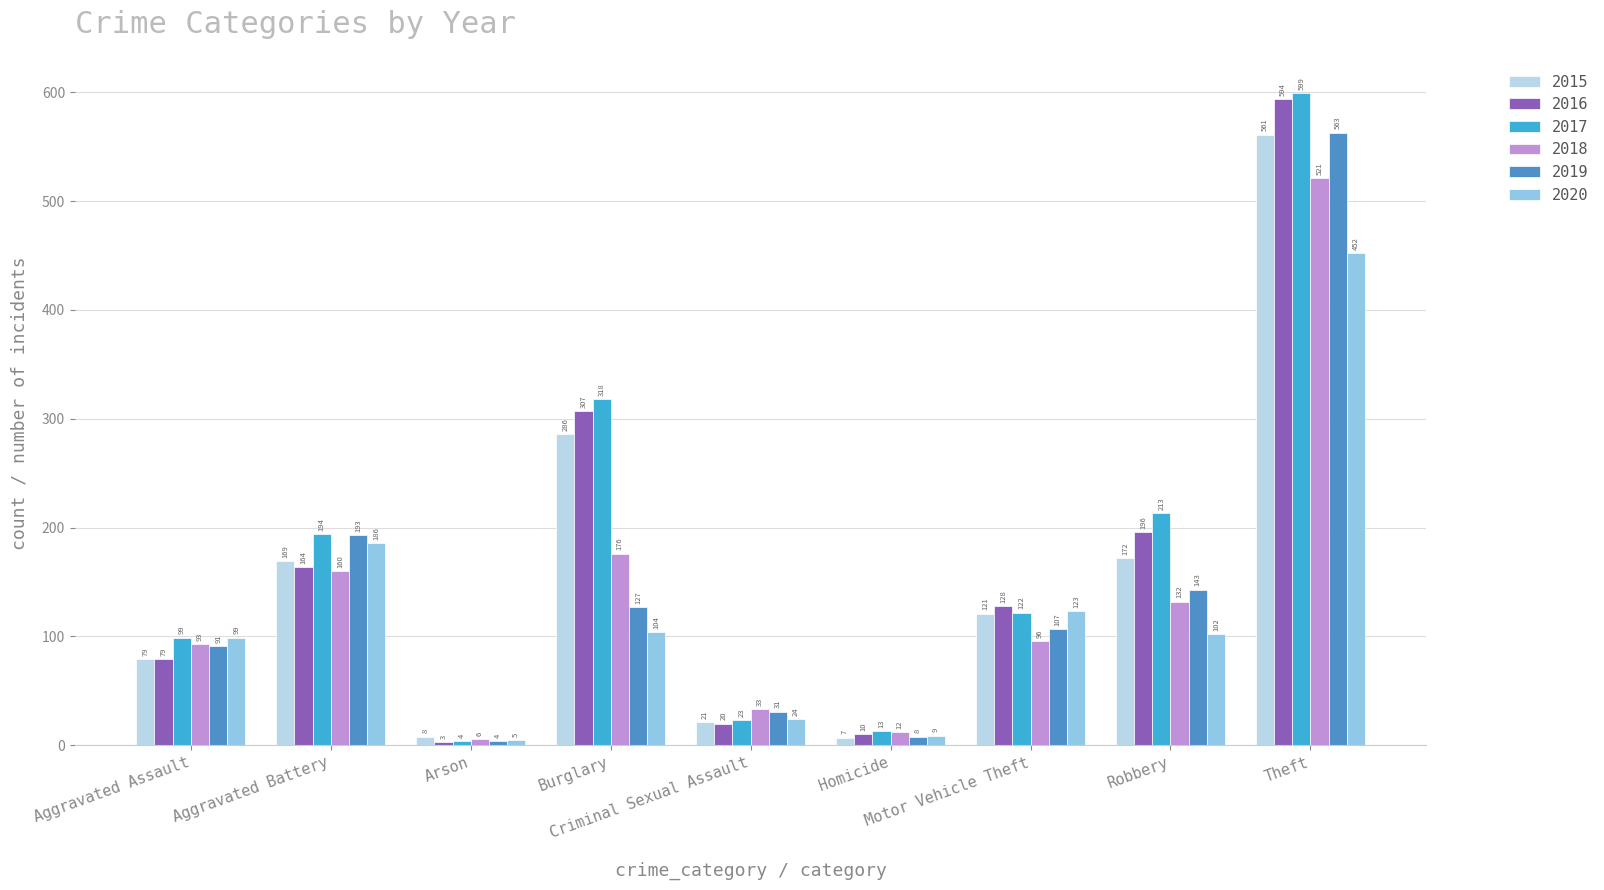

How many groups of bars are there?

9